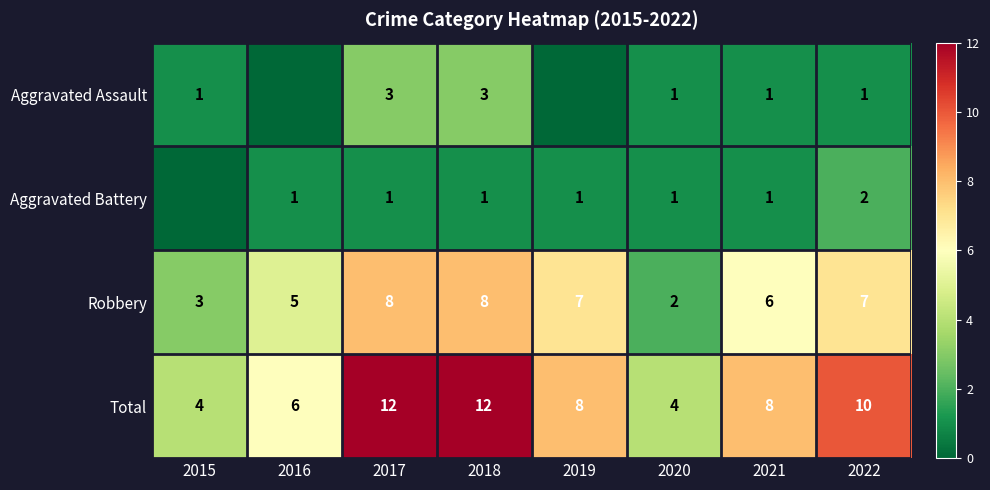

The value of Aggravated Assault at 2020 is 2. True or false?

False